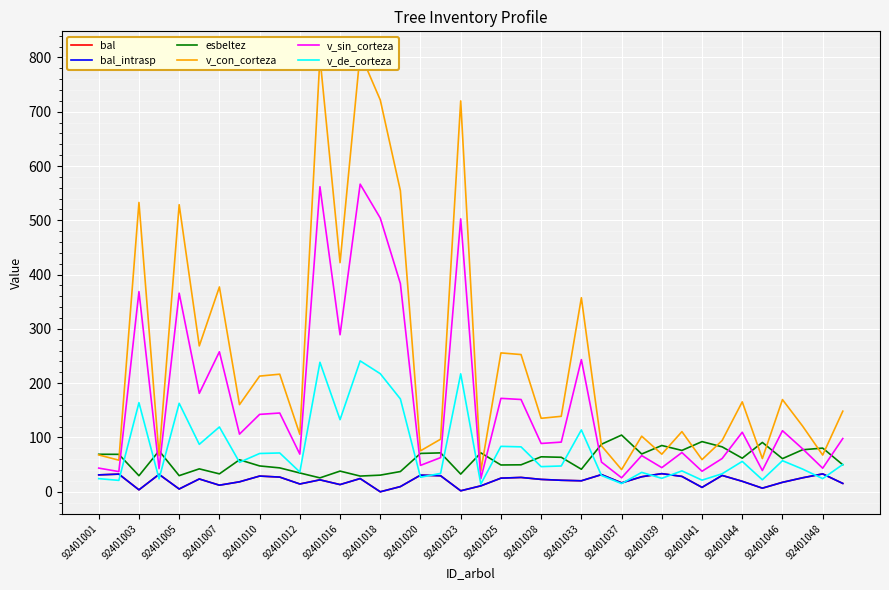

What is the value of the v_sin_corteza point at the 26th from the left?

54.7